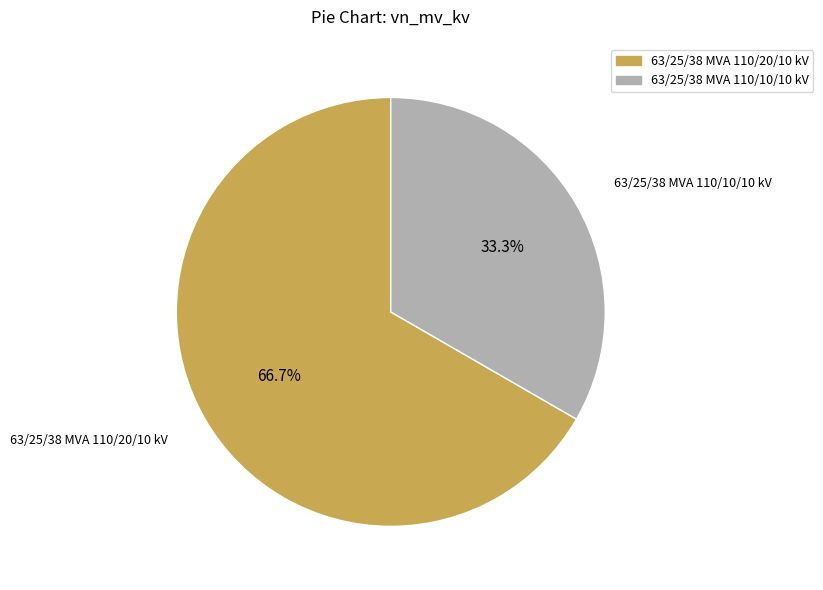

What percentage is the 63/25/38 MVA 110/20/10 kV slice, to the nearest percent?

67%